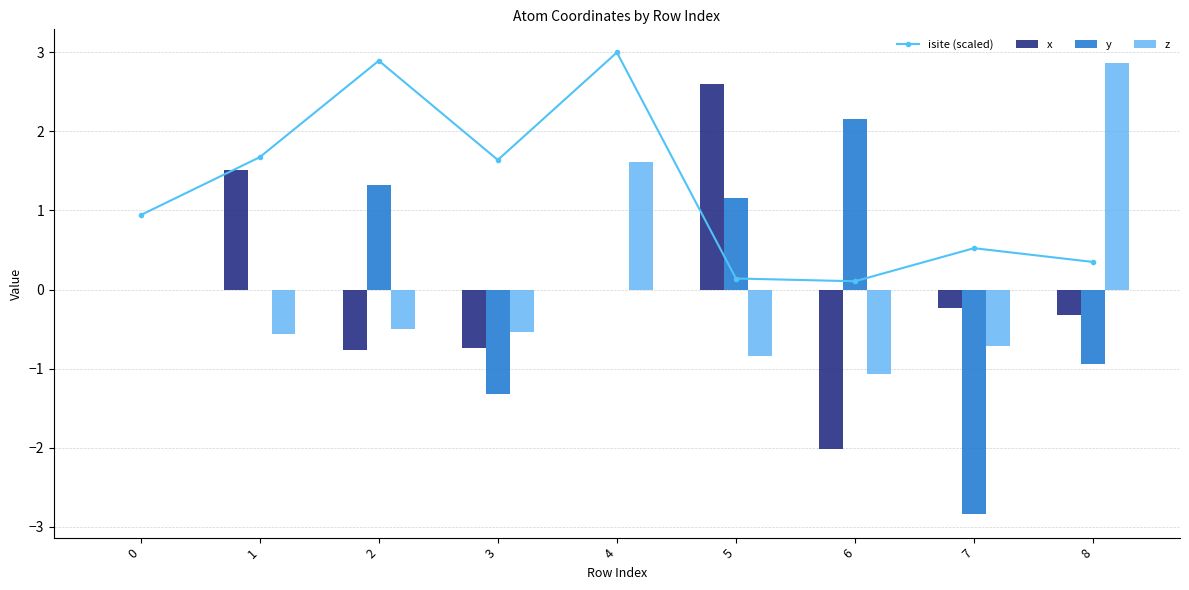

How many groups of bars are there?

9